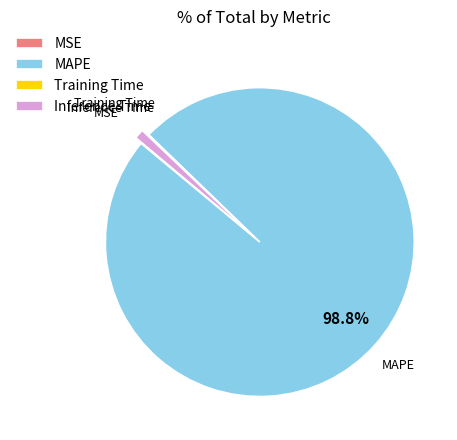

Which category has the biggest portion of the pie?

MAPE